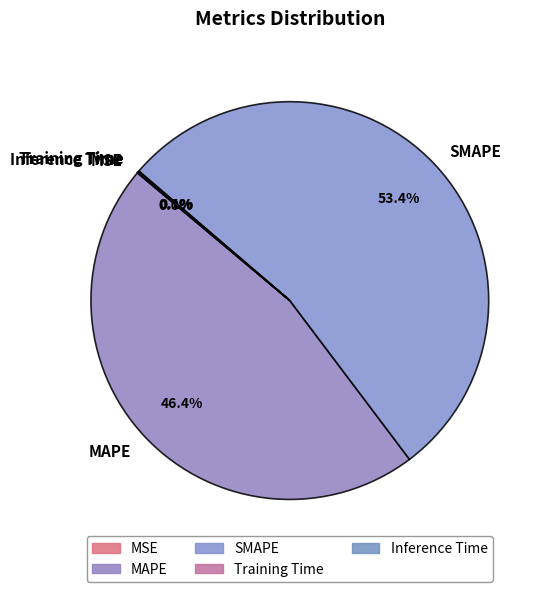

How much of the chart is everything except MAPE?

53.6%